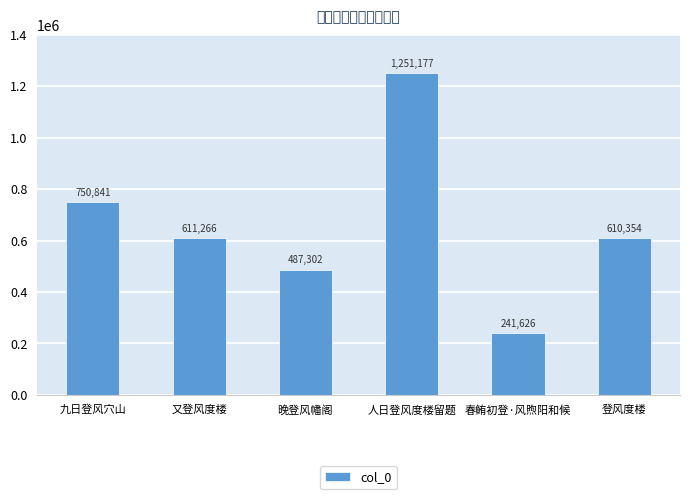

The value at 登风度楼 is 610354. True or false?

True